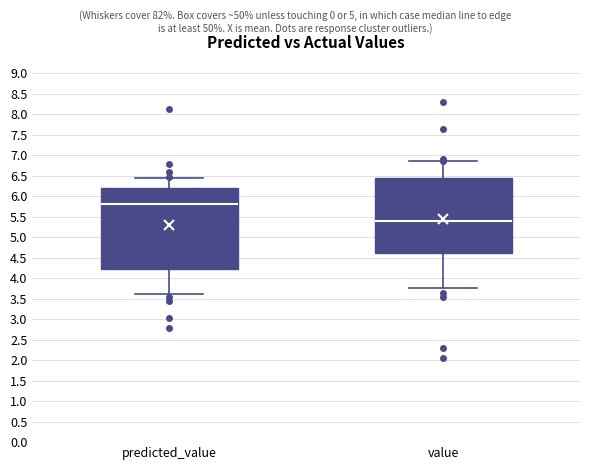

Comparing the boxes themselves (not the whiskers), which one is the tallest?

predicted_value